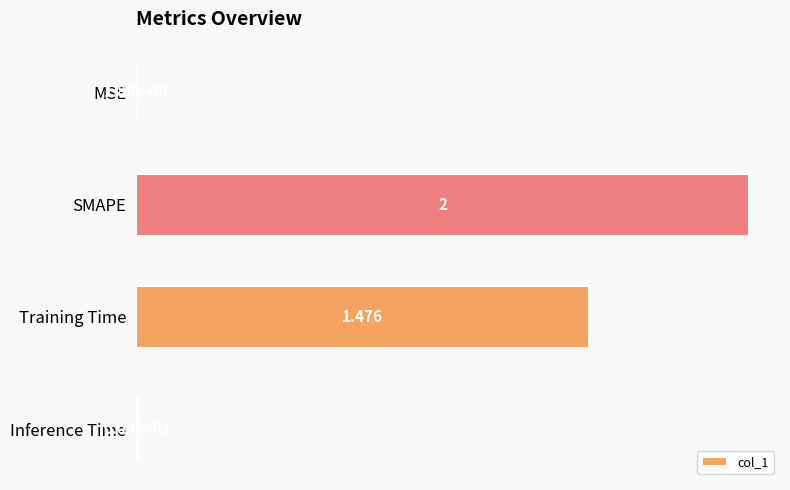

Count the number of values greater than 1.

2